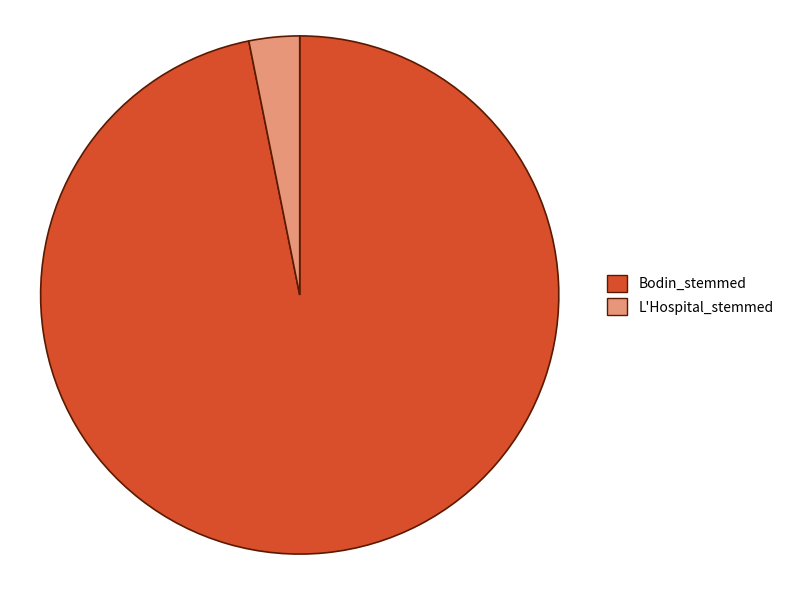

Does any single category account for the majority?

Yes